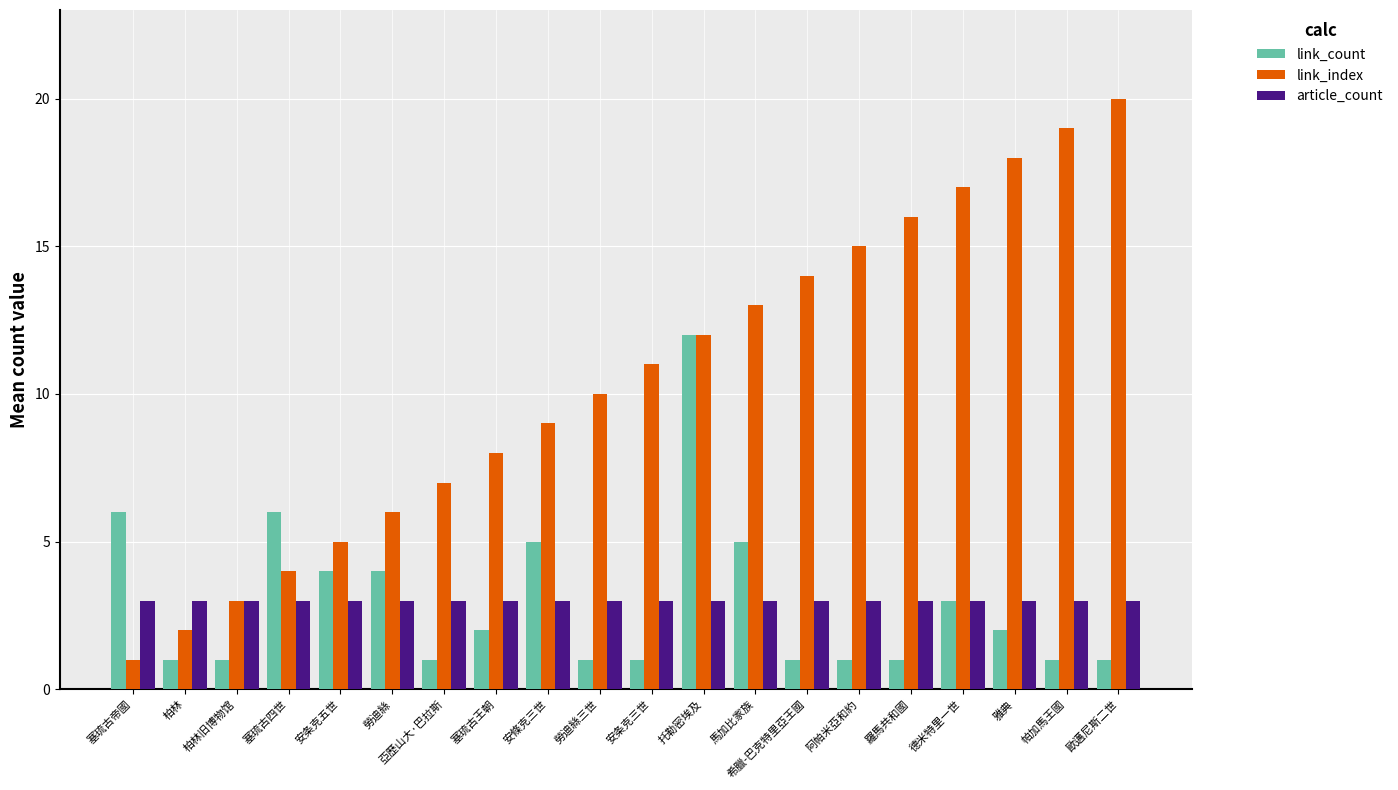

What is the difference between the highest and lowest values at 托勒密埃及?

9